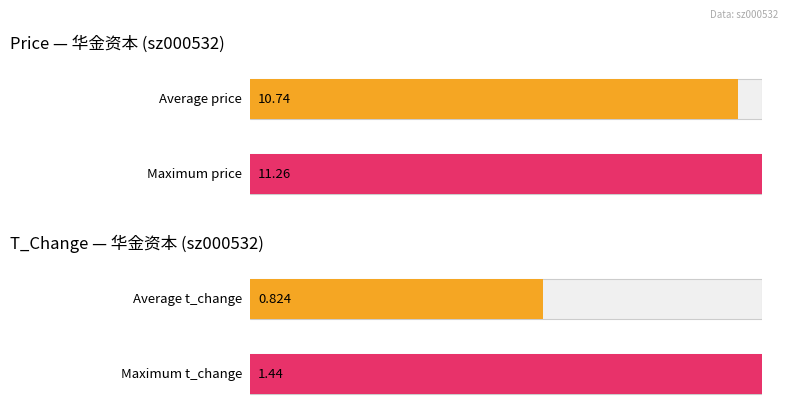

What is the sum of the price values at 2022-10-26 and 2022-11-03?

21.0